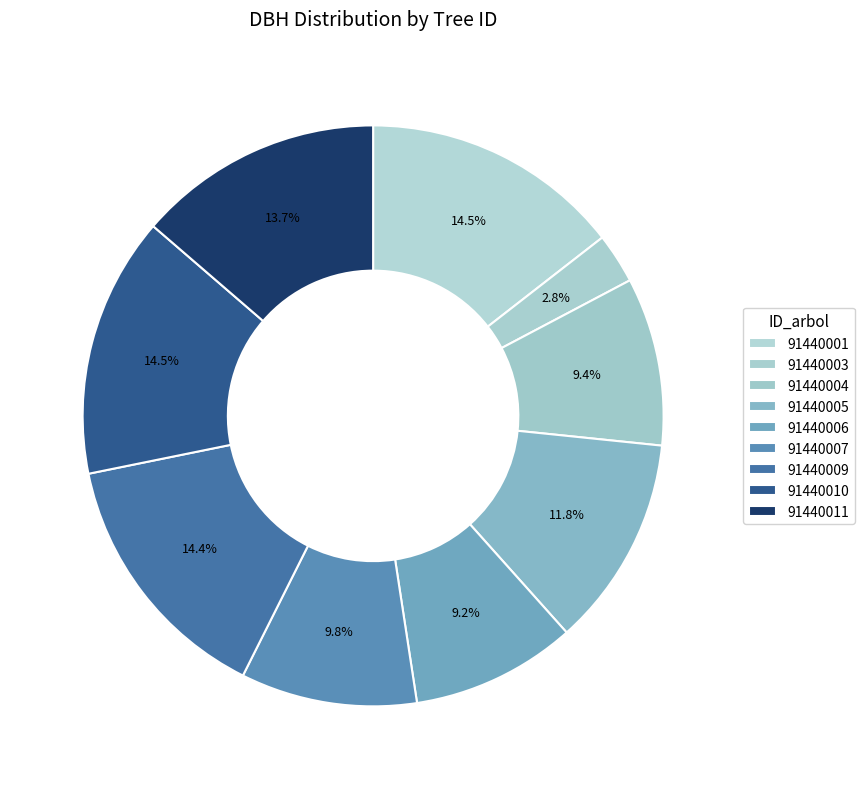

Which slice is the smallest?

91440003